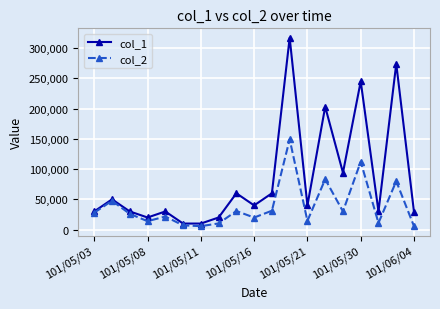

Which series has the largest range (max minus min)?

col_1